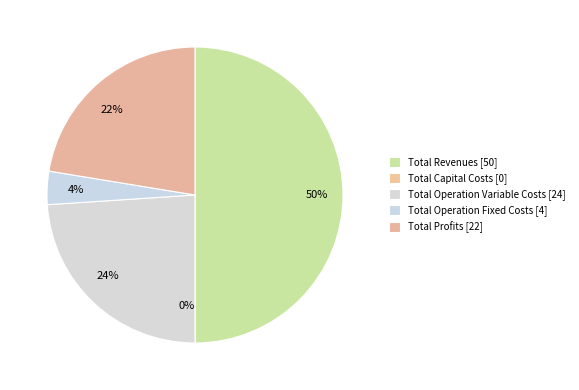

How many slices are in this pie chart?

5